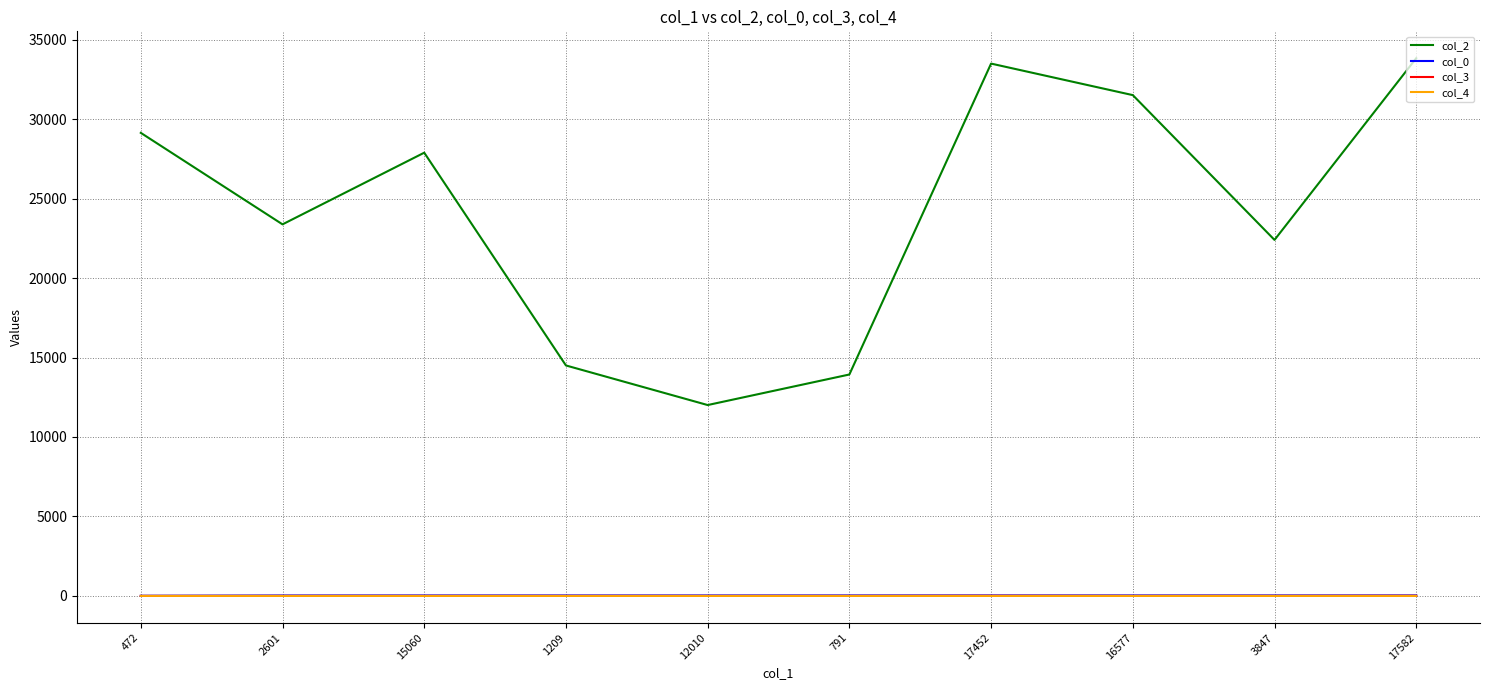

Does the chart display data point markers on the line(s)?

No